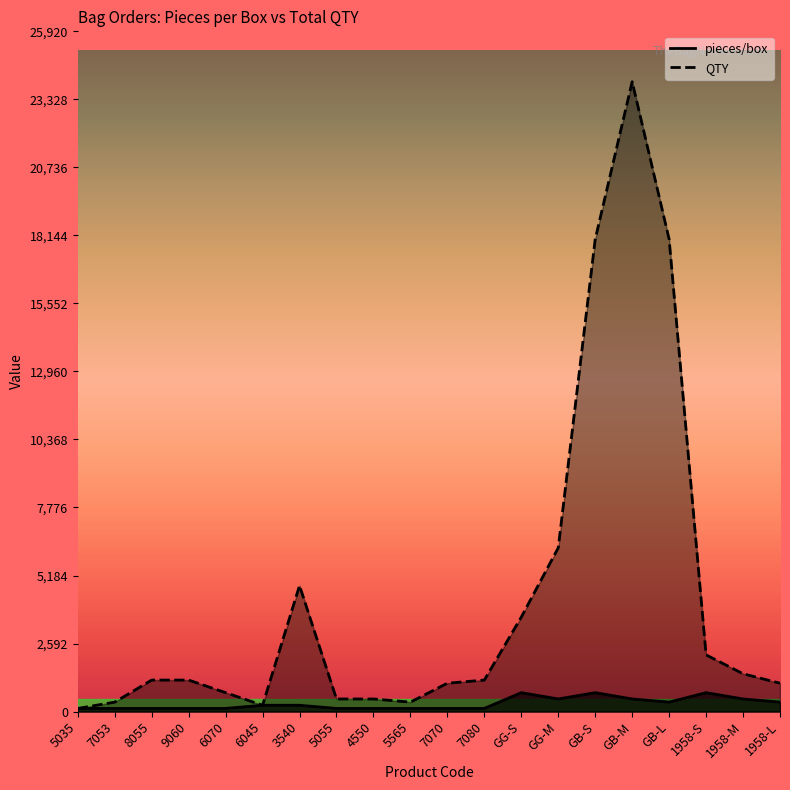

What position from the left is 1958-M?

19